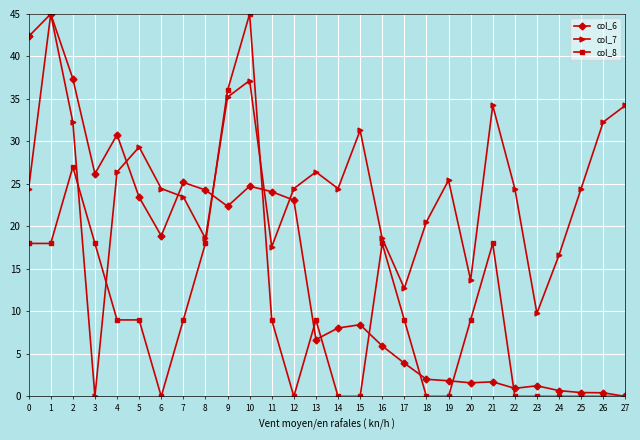

At which category is the sum across all series the highest?

1